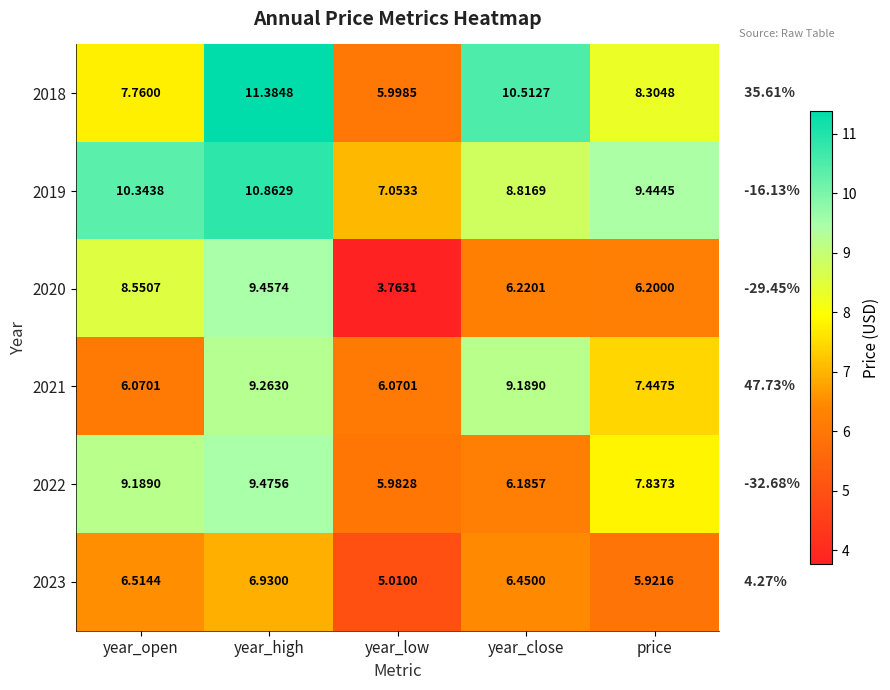

At which category does the chart reach its minimum across all series?

year_low